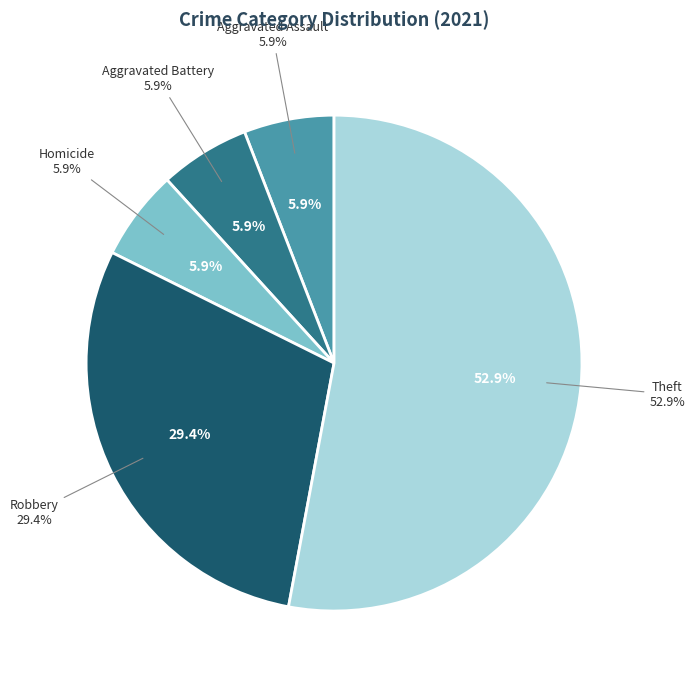

Do Homicide and Theft together represent more than half of the pie?

Yes